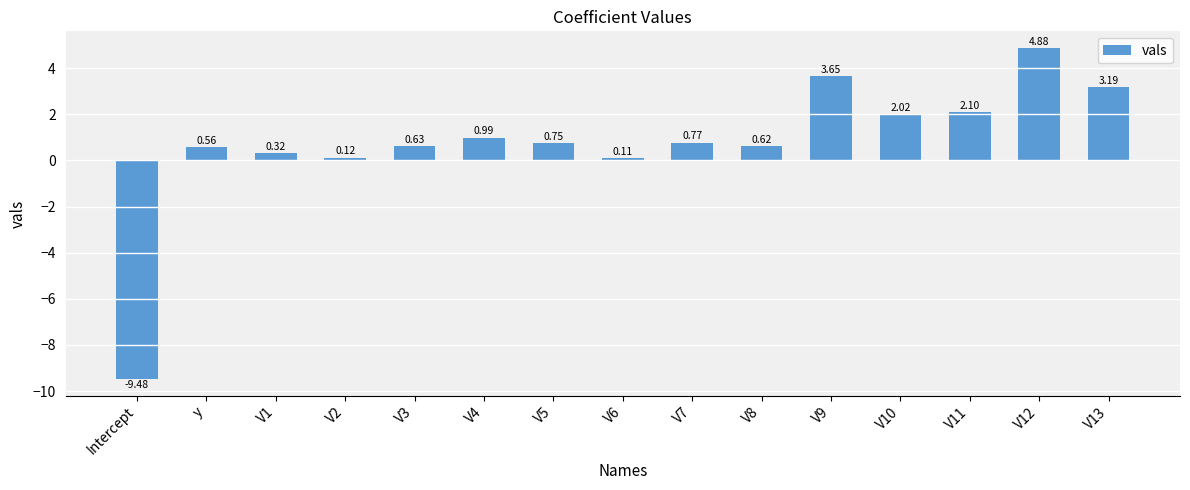

At which label is the value closest to -2?

V6